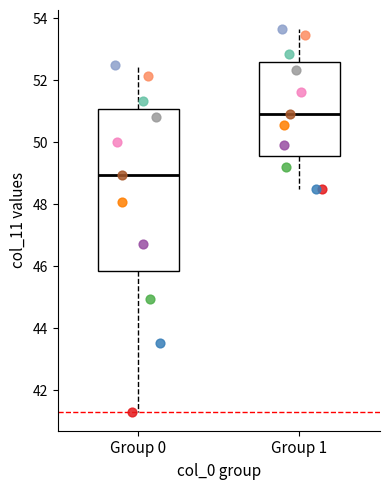

Reading left to right, read every box against the y-axis: the position of its median line, the range the box covers, and the ends of its whiskers. The values are not printed on the chart, so give them approximately, as read against the axis.

Group 0: median 49.0, box 45.8 to 51.0, whiskers 41.4 to 52.4
Group 1: median 50.8, box 49.6 to 52.6, whiskers 48.4 to 53.6